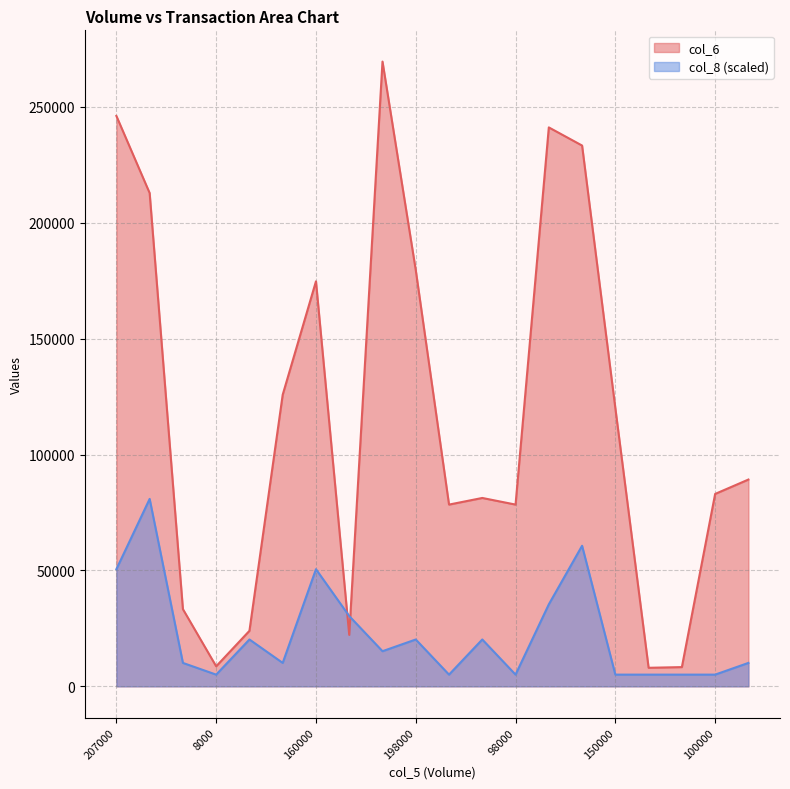

Reading left to right, list all the values displayed in this chart.

col_6: 246050.0	212790.0	33300.0	8640.0	23950.0	125800.0	174710.0	22200.0	269500.0	179550.0	78400.0	81260.0	78400.0	241100.0	233280.0	120000.0	8000.0	8300.0	83000.0	89200.0
col_8: 50531.2	80850.0	10106.2	5053.1	20212.5	10106.2	50531.2	30318.8	15159.4	20212.5	5053.1	20212.5	5053.1	35371.9	60637.5	5053.1	5053.1	5053.1	5053.1	10106.2